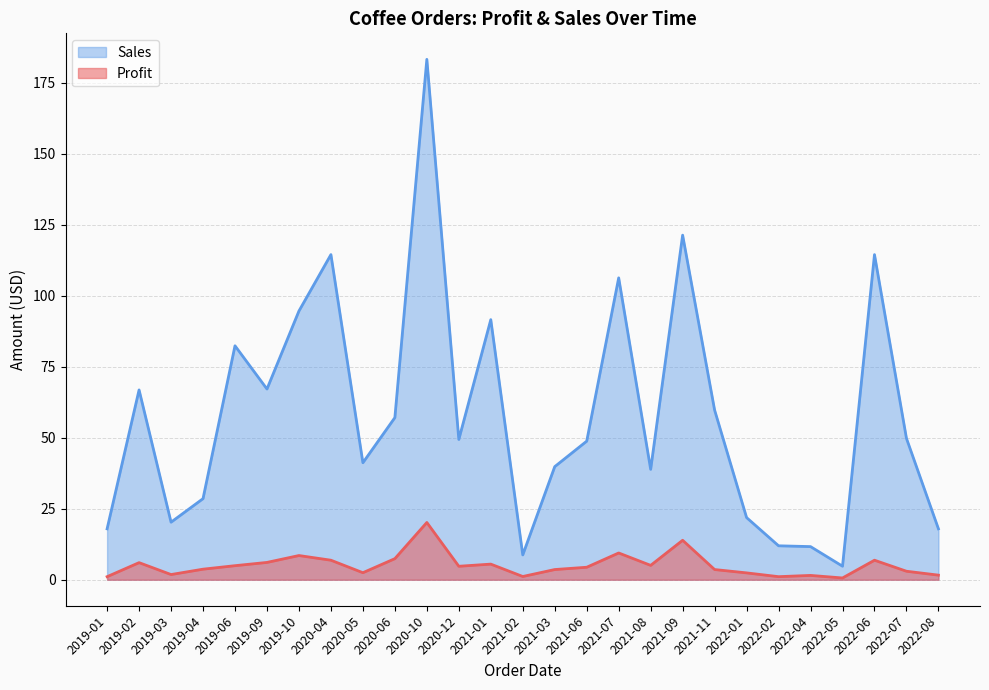

True or false: Sales has more than 0 interior local peaks.

True